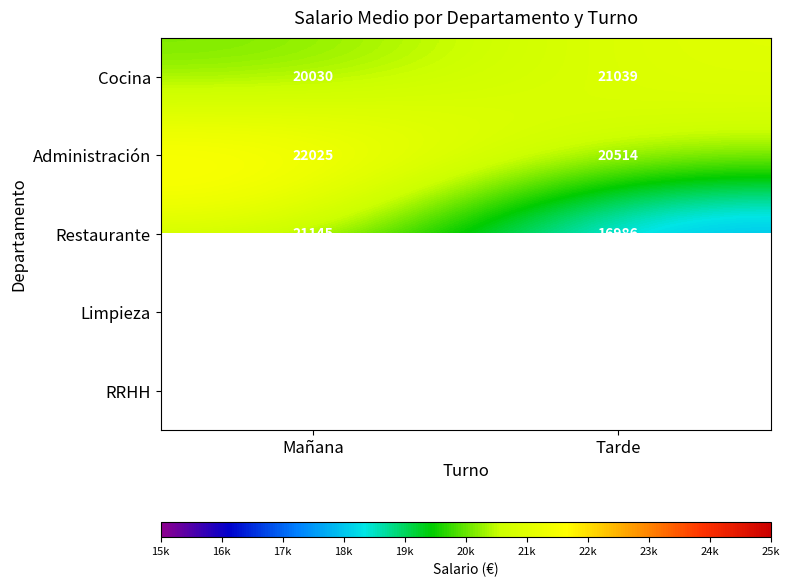

What is the total value across all series at Tarde?

98667.0